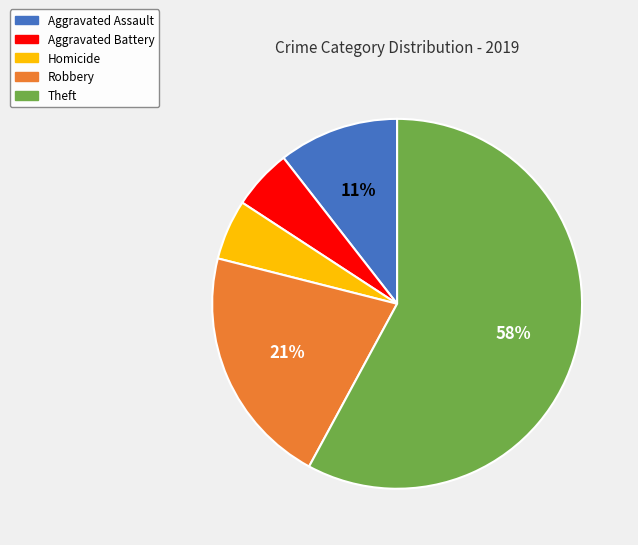

To the nearest percent, what is the difference between the largest and smallest slice percentages?

53%